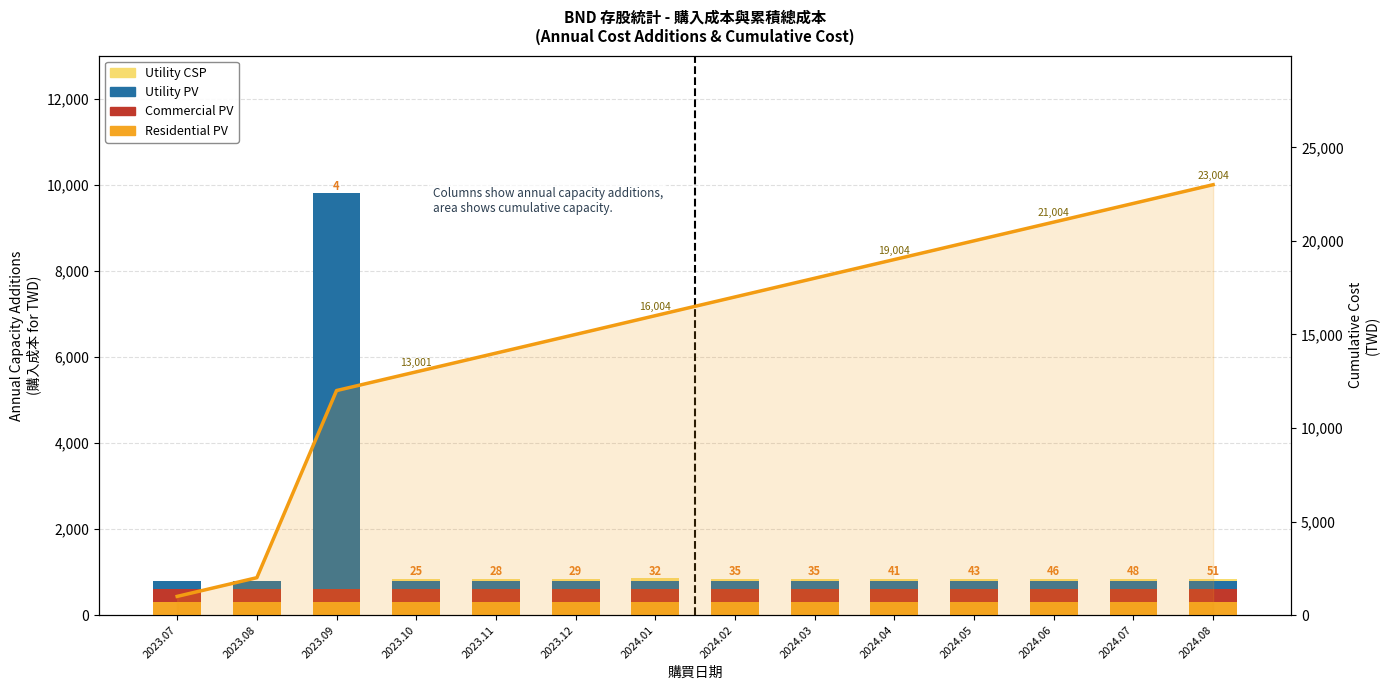

Which series changed the most between 2023.07 and 2024.07?

Cumulative Cost